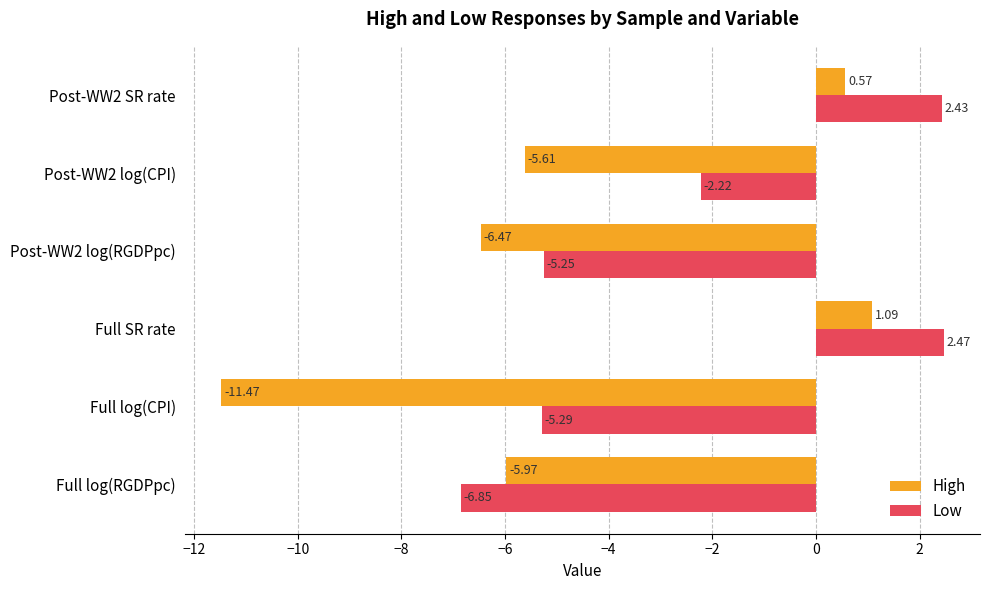

Which series changed the most between Post-WW2 log(RGDPpc) and Post-WW2 log(CPI)?

Low